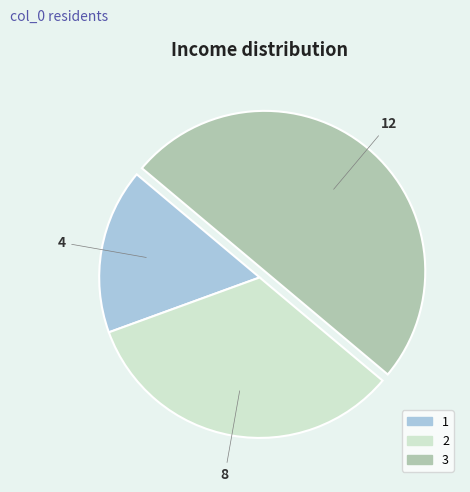

Count the number of slices in the pie.

3